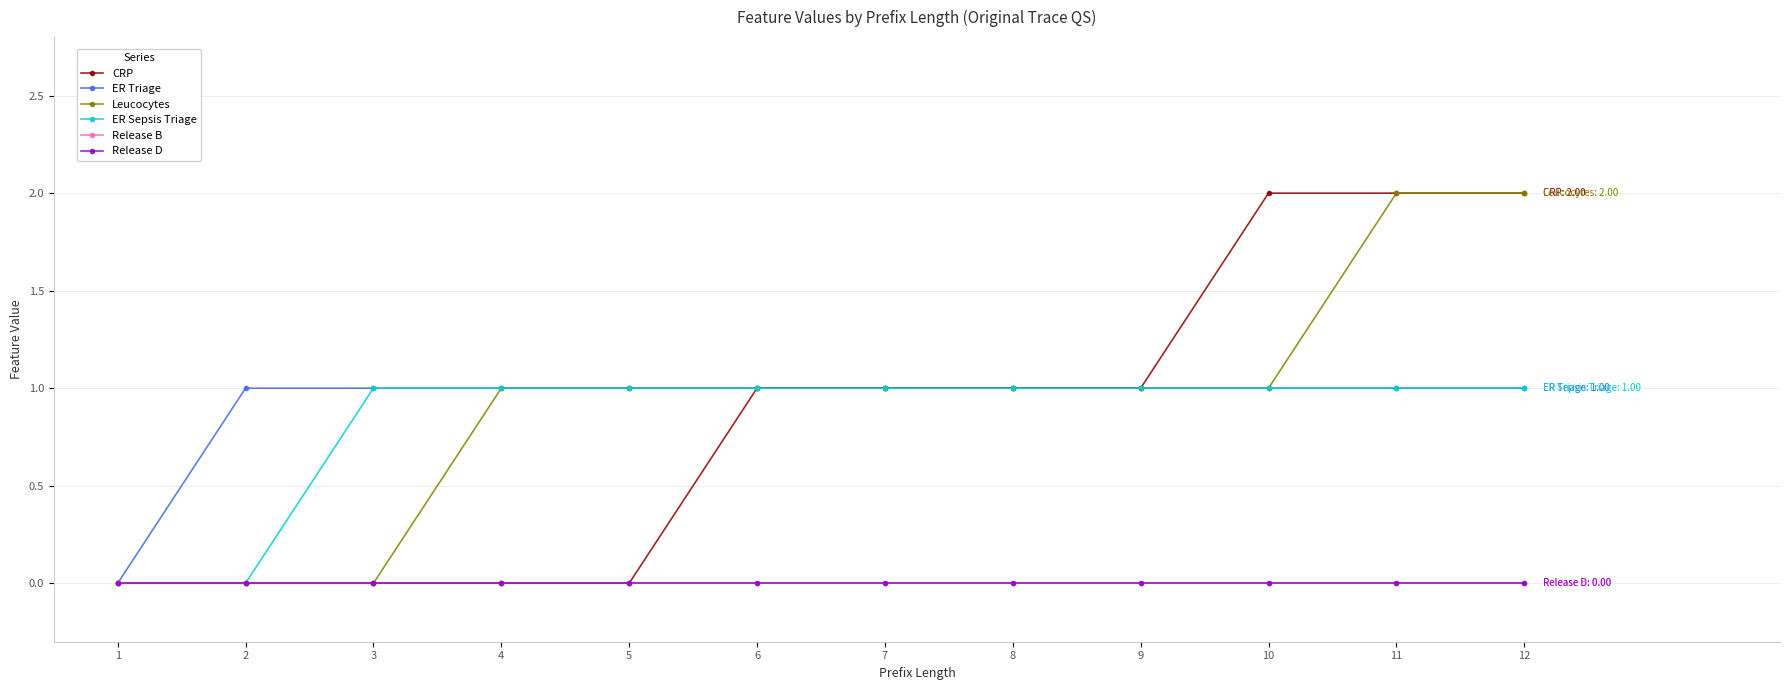

What is the difference between the maximum and second lowest values in the Leucocytes series?

2